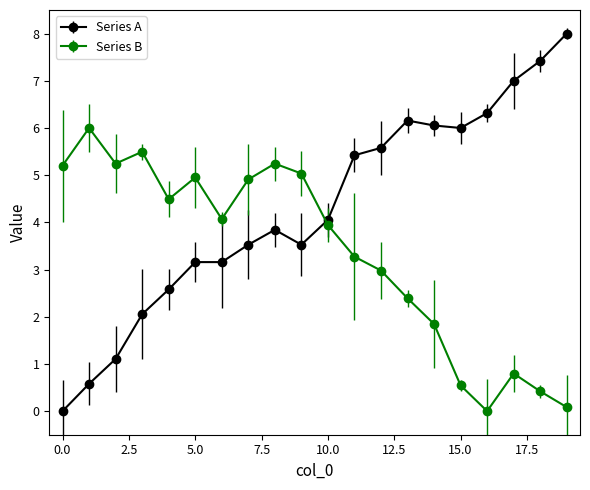

How many lines are shown in the chart?

2